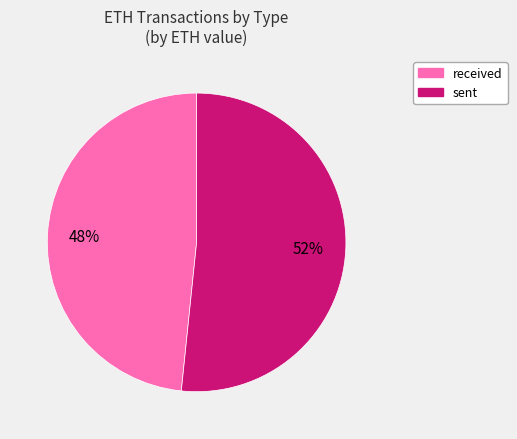

Does any single category account for the majority?

Yes